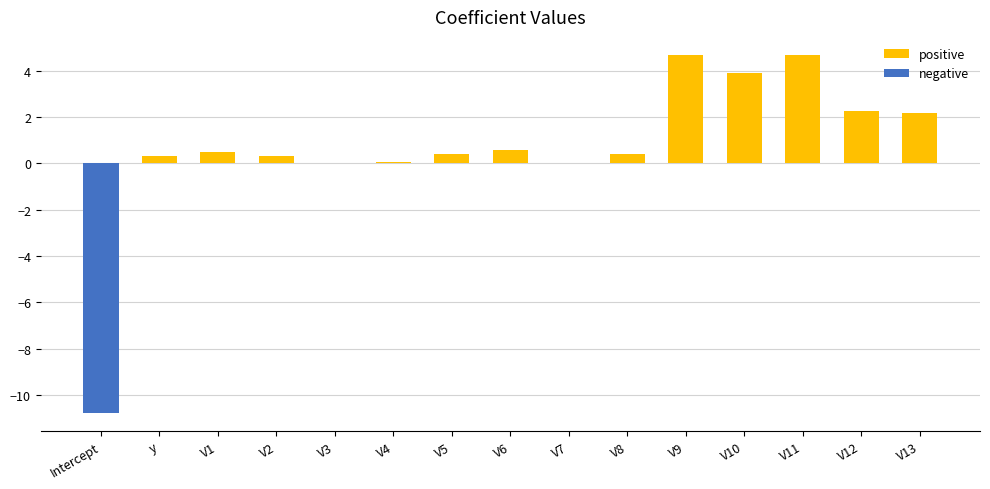

What is the difference between the maximum and minimum values in the positive series?

4.7